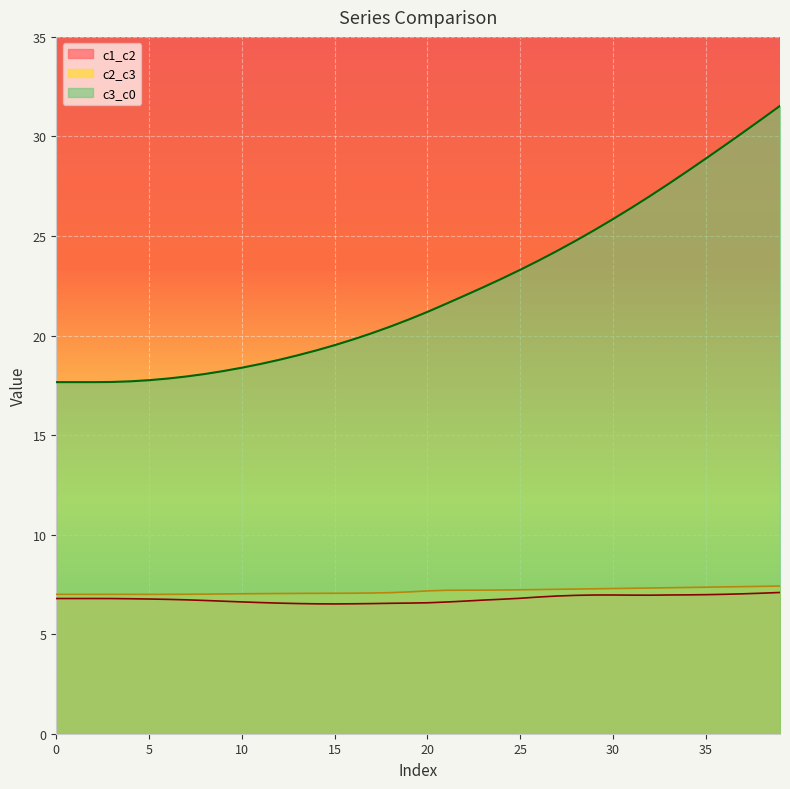

Reading left to right, extract all data points from this chart.

c1_c2: 6.8	6.8	6.8	6.8	6.8	6.8	6.7	6.7	6.7	6.7	6.6	6.6	6.6	6.5	6.5	6.5	6.5	6.5	6.6	6.6	6.6	6.6	6.7	6.7	6.8	6.8	6.9	6.9	7.0	7.0	7.0	7.0	7.0	7.0	7.0	7.0	7.0	7.0	7.1	7.1
c2_c3: 7.0	7.0	7.0	7.0	7.0	7.0	7.0	7.0	7.0	7.0	7.0	7.0	7.0	7.0	7.1	7.1	7.1	7.1	7.1	7.1	7.2	7.2	7.2	7.2	7.2	7.2	7.2	7.3	7.3	7.3	7.3	7.3	7.3	7.3	7.3	7.4	7.4	7.4	7.4	7.4
c3_c0: 17.7	17.7	17.7	17.7	17.7	17.8	17.8	17.9	18.1	18.2	18.4	18.6	18.8	19.0	19.2	19.5	19.8	20.1	20.5	20.8	21.2	21.6	22.0	22.4	22.9	23.3	23.8	24.3	24.8	25.3	25.8	26.4	27.0	27.6	28.2	28.9	29.5	30.2	30.9	31.5